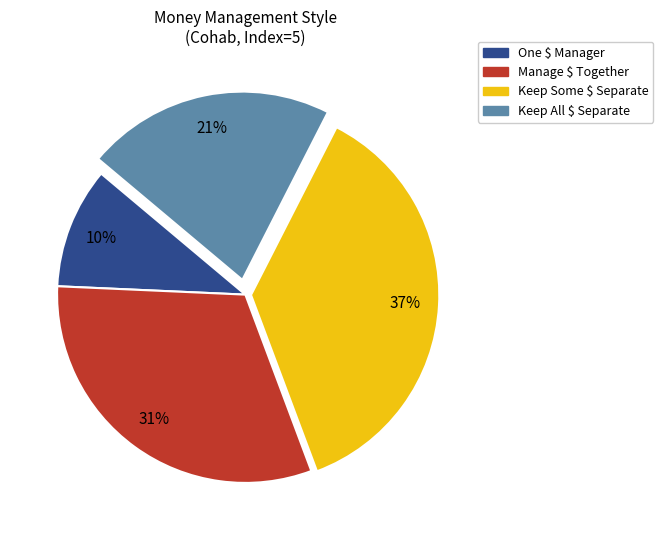

To the nearest percent, what portion does One $ Manager represent?

10%